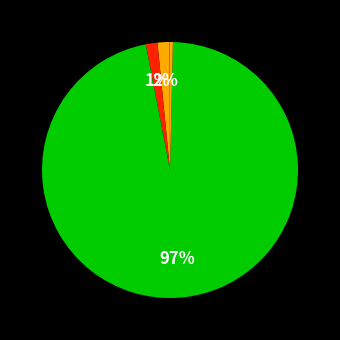

What is the largest slice in the pie chart?

Training Time